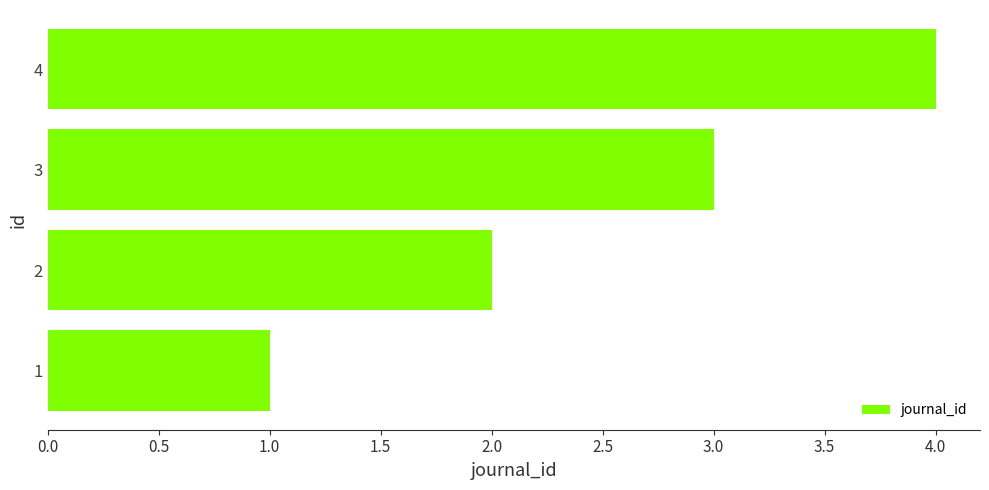

Rank the categories by value from lowest to highest.

1, 2, 3, 4